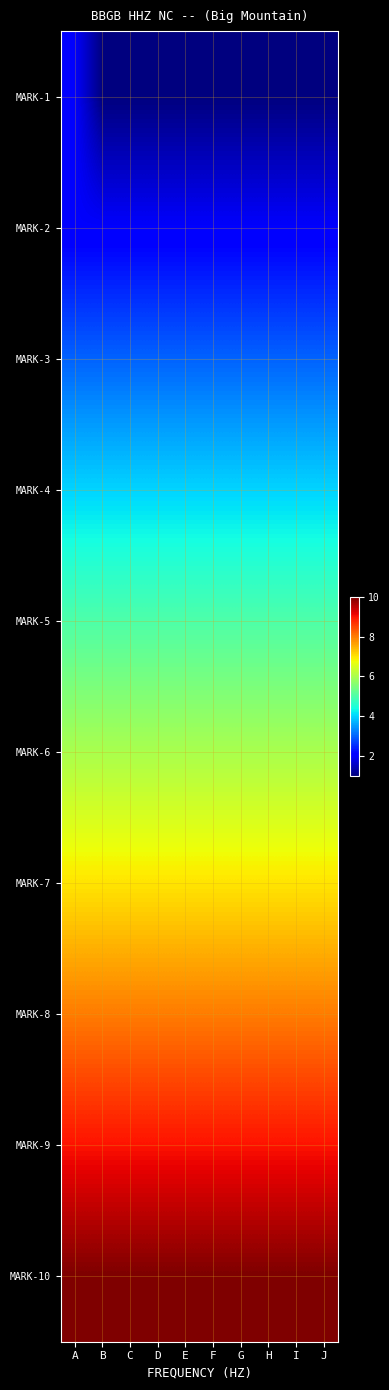

Reading left to right, what are all the values shown in this chart?

MARK-1: A=2	B=1	C=1	D=1	E=1	F=1	G=1	H=1	I=1	J=1
MARK-2: A=2	B=2	C=2	D=2	E=2	F=2	G=2	H=2	I=2	J=2
MARK-3: A=3	B=3	C=3	D=3	E=3	F=3	G=3	H=3	I=3	J=3
MARK-4: A=4	B=4	C=4	D=4	E=4	F=4	G=4	H=4	I=4	J=4
MARK-5: A=5	B=5	C=5	D=5	E=5	F=5	G=5	H=5	I=5	J=5
MARK-6: A=6	B=6	C=6	D=6	E=6	F=6	G=6	H=6	I=6	J=6
MARK-7: A=7	B=7	C=7	D=7	E=7	F=7	G=7	H=7	I=7	J=7
MARK-8: A=8	B=8	C=8	D=8	E=8	F=8	G=8	H=8	I=8	J=8
MARK-9: A=9	B=9	C=9	D=9	E=9	F=9	G=9	H=9	I=9	J=9
MARK-10: A=10	B=10	C=10	D=10	E=10	F=10	G=10	H=10	I=10	J=10